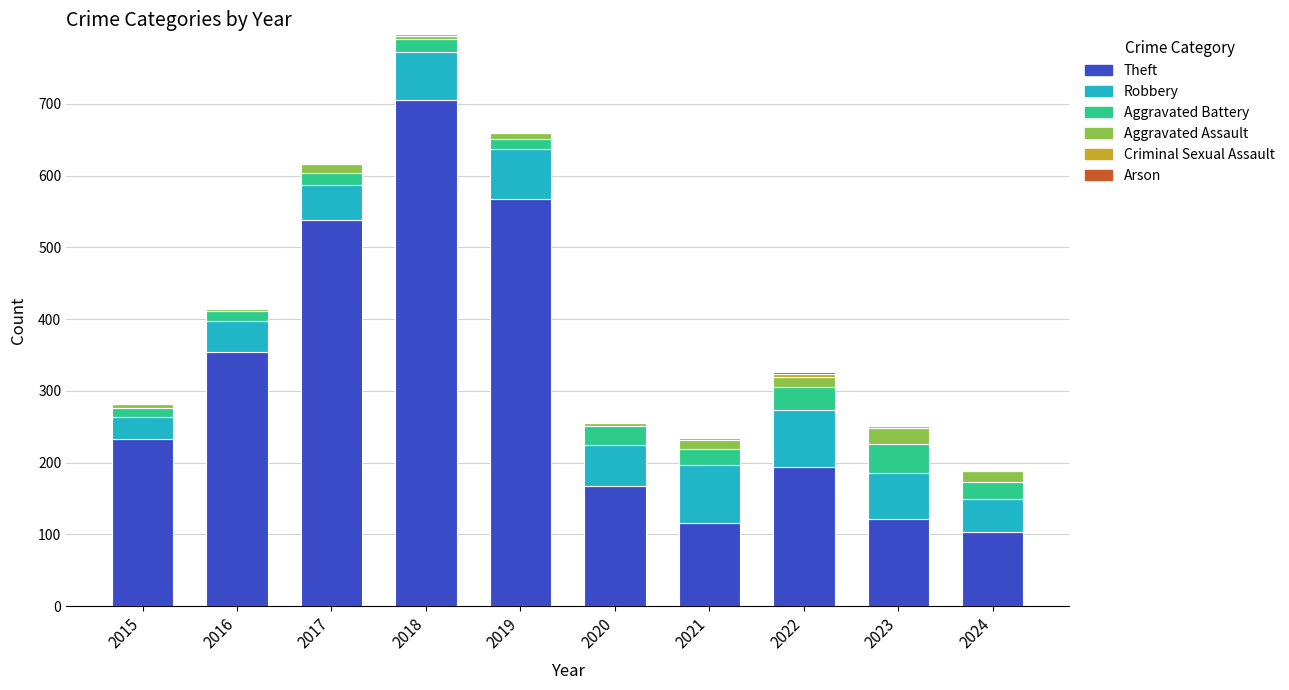

At which category is the sum across all series the highest?

2018